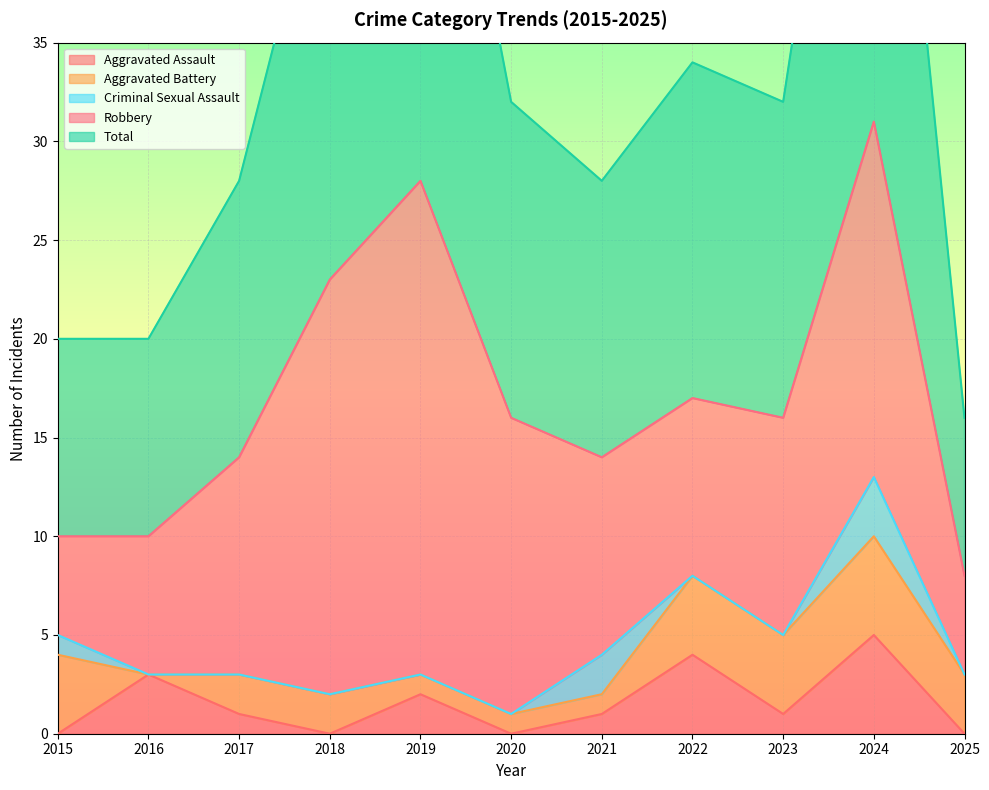

True or false: Criminal Sexual Assault has a value of 0 at 2019.

True